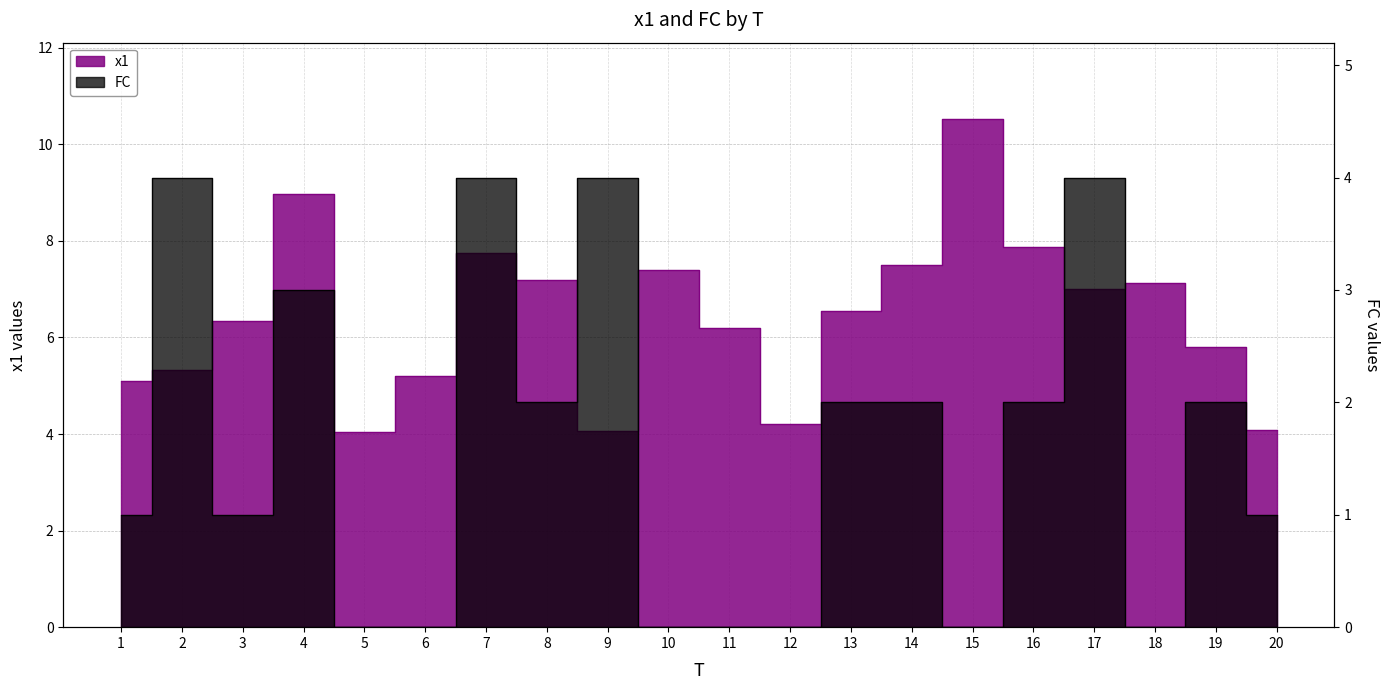

Does the chart display data point markers on the line(s)?

No